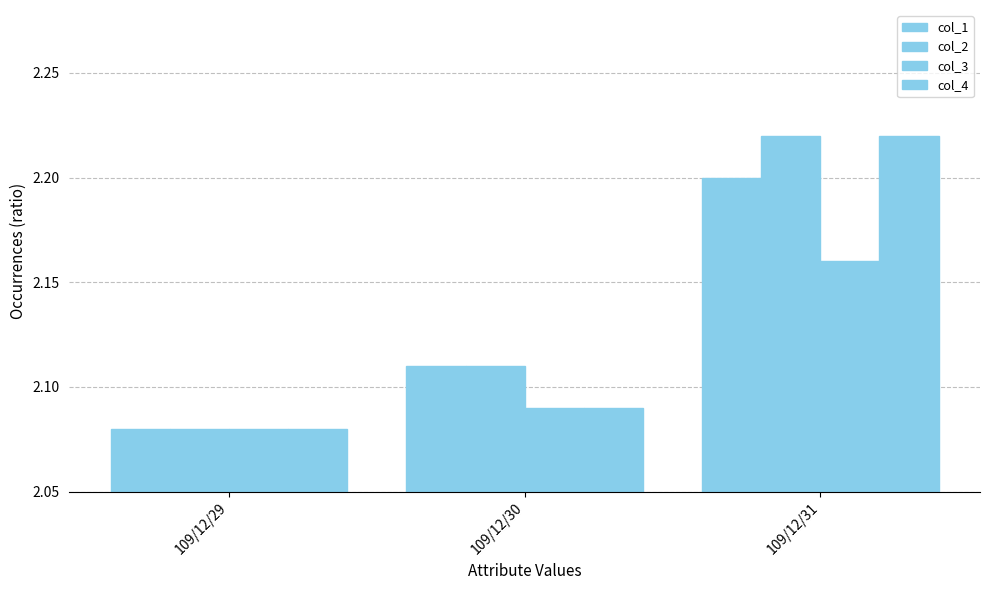

At which label does col_3 reach its minimum?

109/12/29